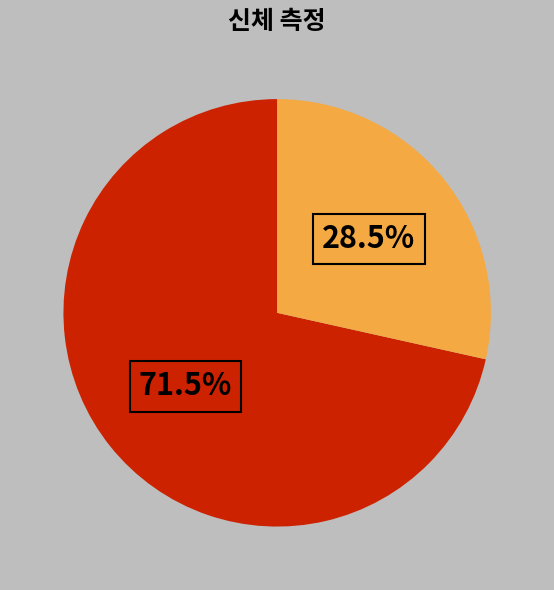

Is there any slice that represents more than half of the pie?

Yes